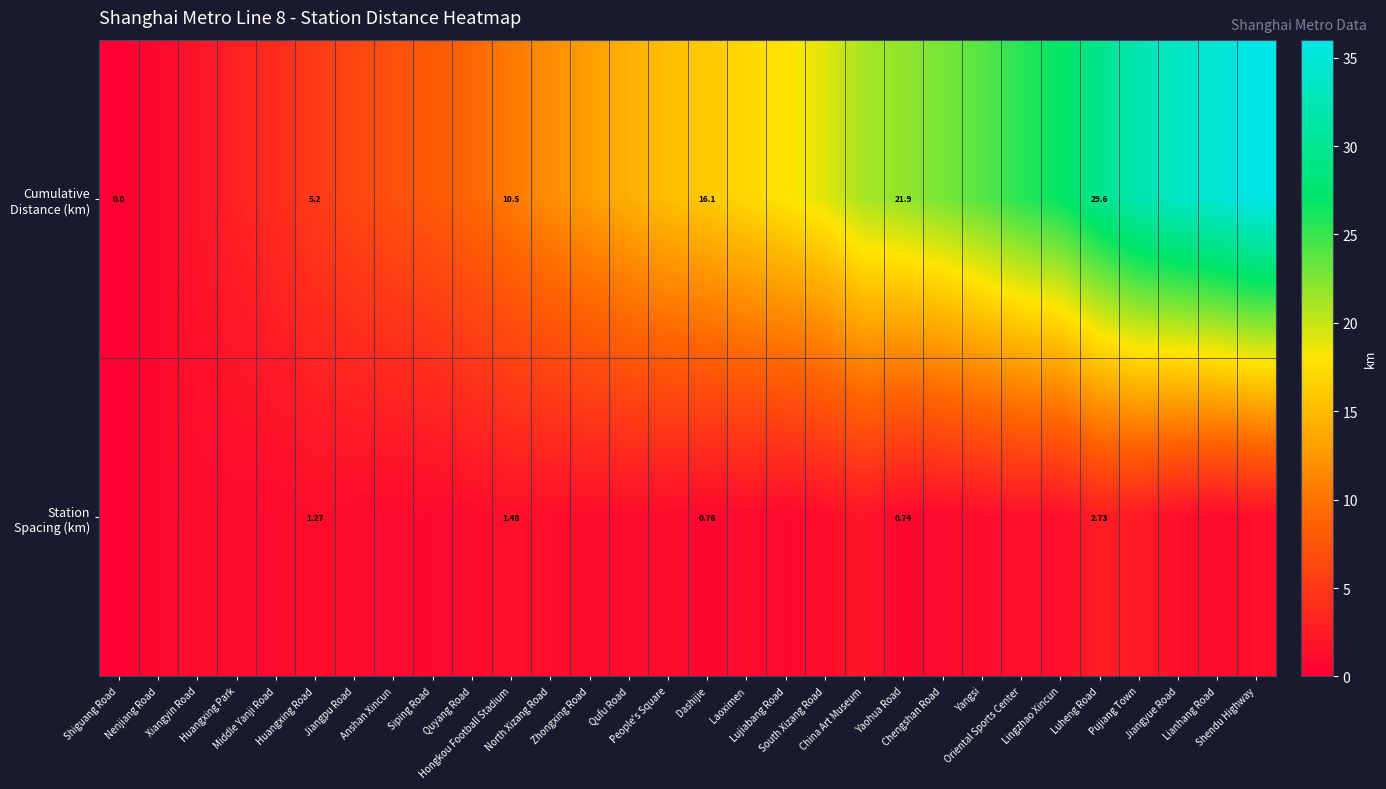

Read the Station Spacing (km) value at Jiangpu Road.

1.0